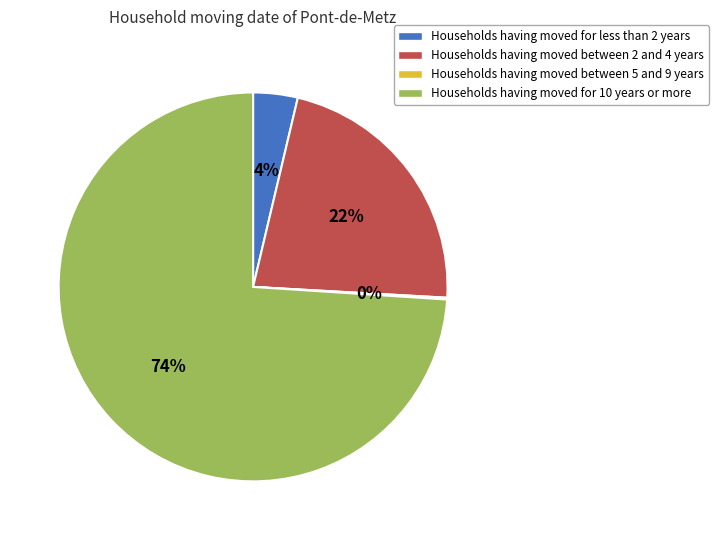

Which has a higher value, Households having moved for 10 years or more or Households having moved for less than 2 years?

Households having moved for 10 years or more